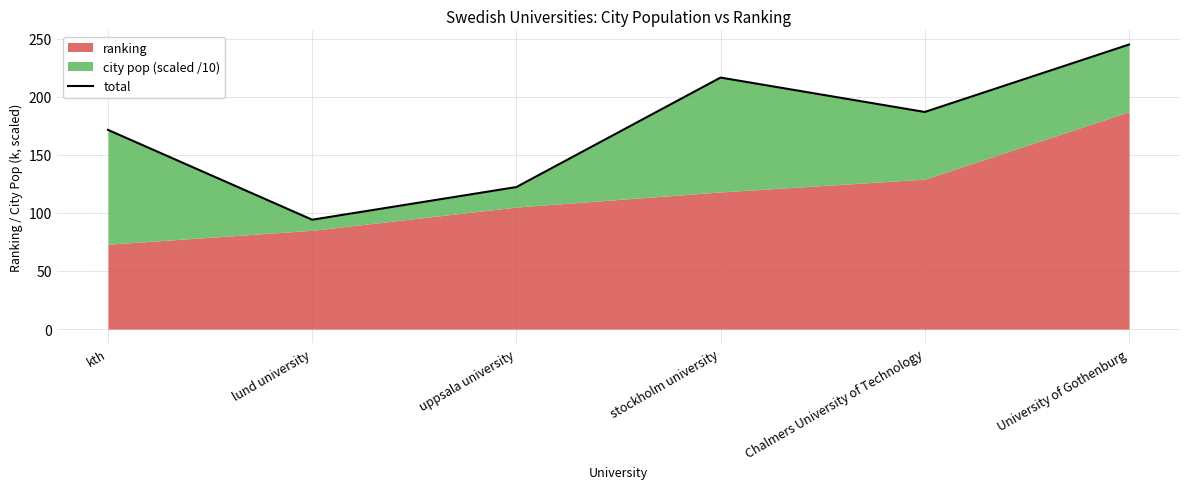

What position from the left is uppsala university?

3